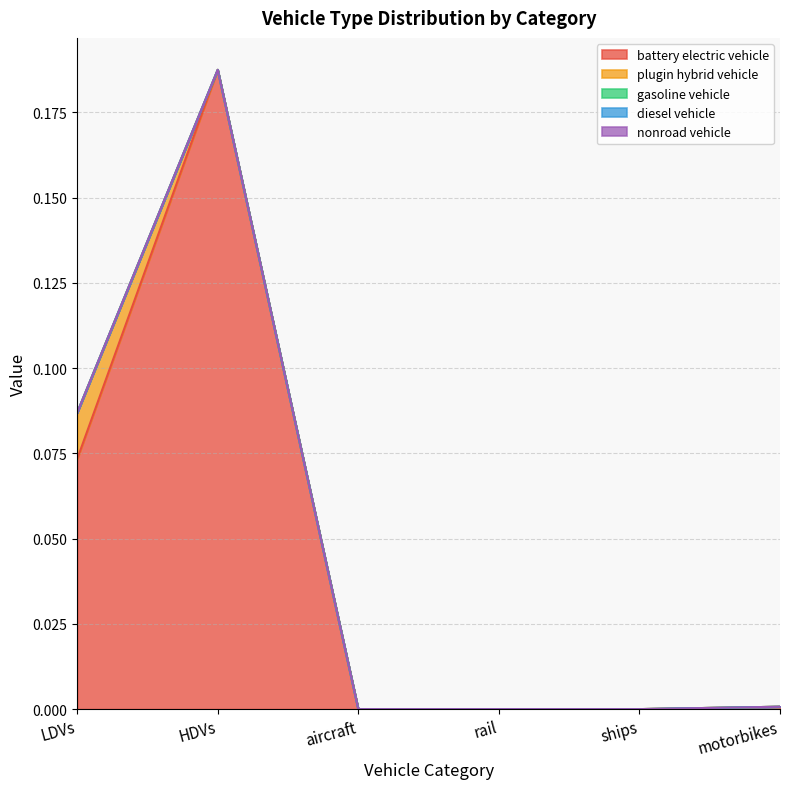

How many plugin hybrid vehicle values are between 0 and 1?

6